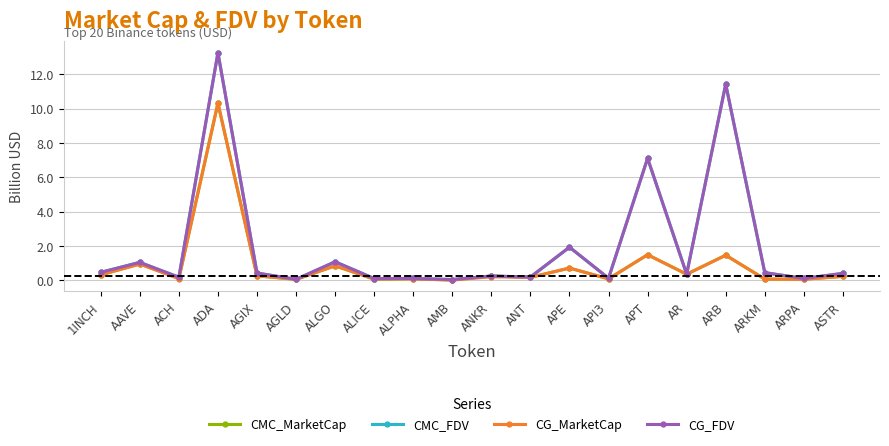

Count the number of data series in this chart.

4